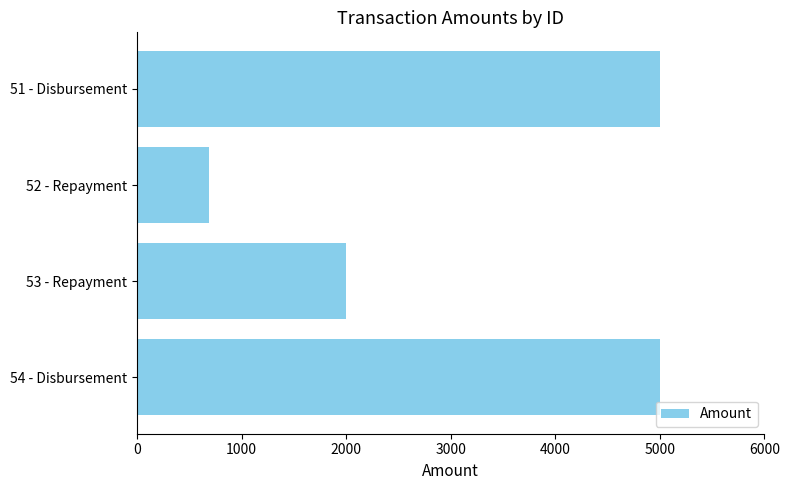

What is the change in value from 52 - Repayment to 51 - Disbursement?

+4312